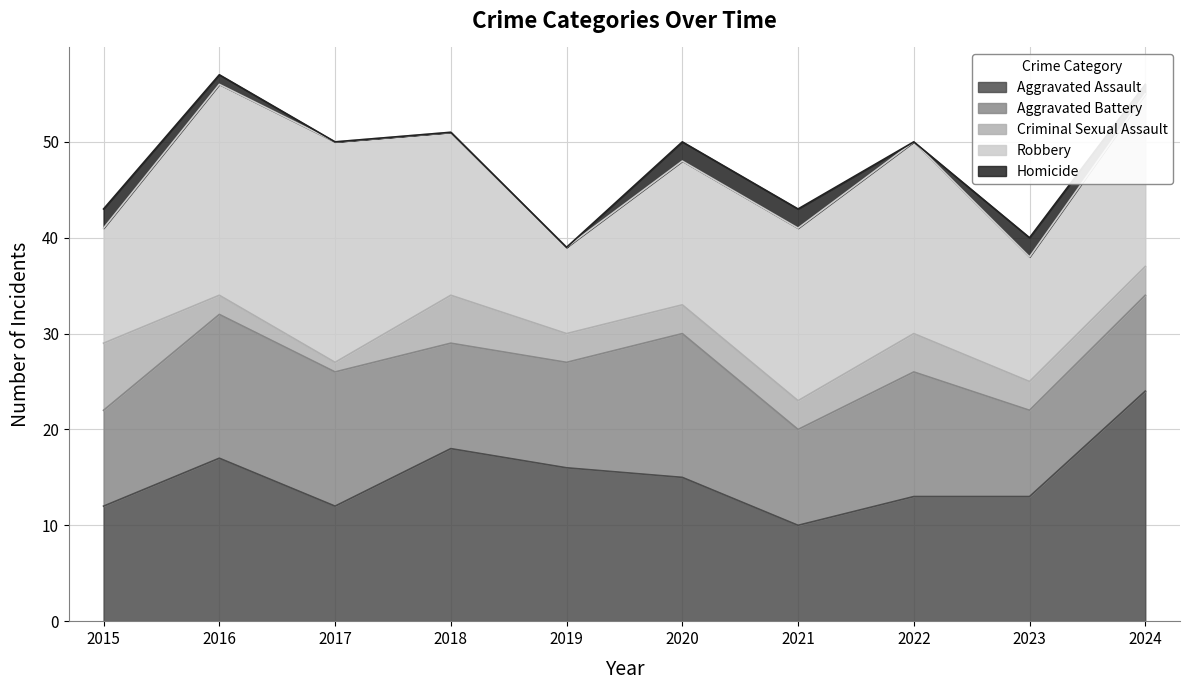

Reading left to right, extract all data points from this chart.

Aggravated Assault: 12	17	12	18	16	15	10	13	13	24
Aggravated Battery: 10	15	14	11	11	15	10	13	9	10
Criminal Sexual Assault: 7	2	1	5	3	3	3	4	3	3
Robbery: 12	22	23	17	9	15	18	20	13	18
Homicide: 2	1	0	0	0	2	2	0	2	1